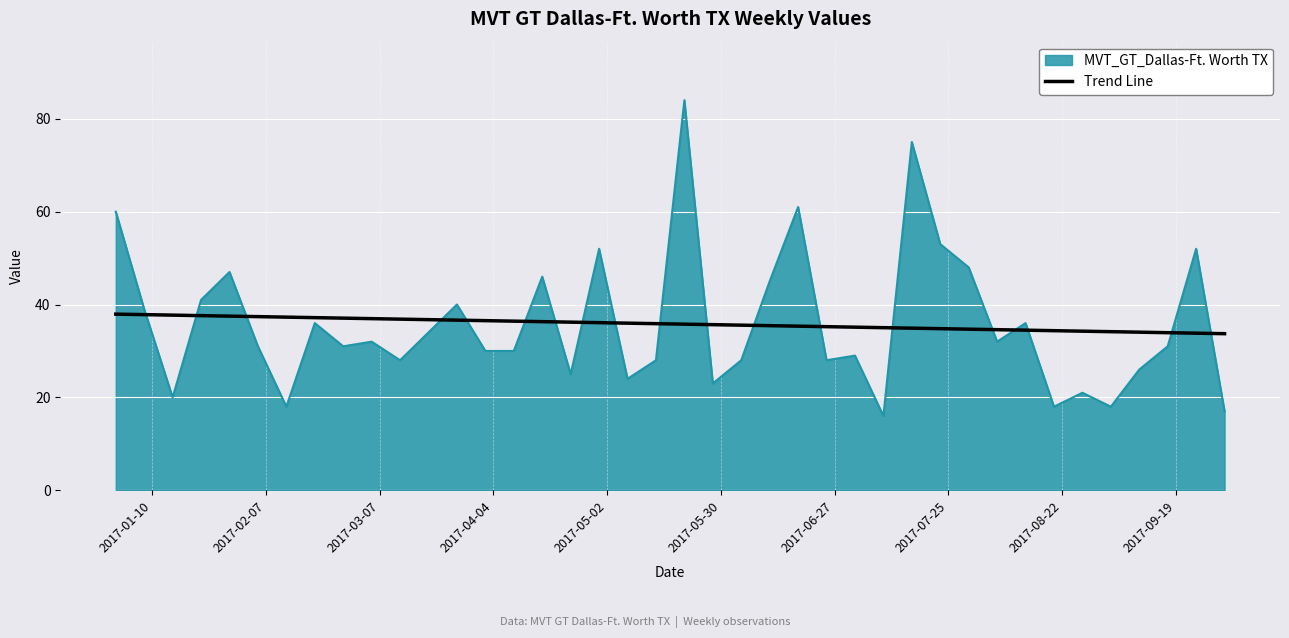

List the series in order of their peak value, highest first.

MVT_GT_Dallas-Ft. Worth TX, Trend Line